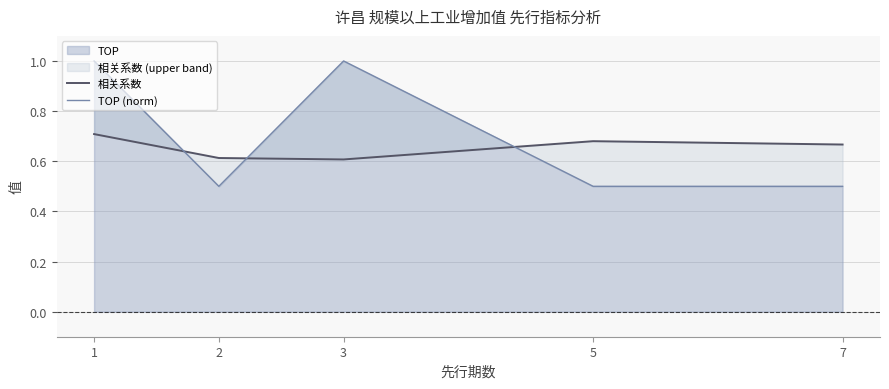

The TOP series shows 1.8 at 1. True or false?

False